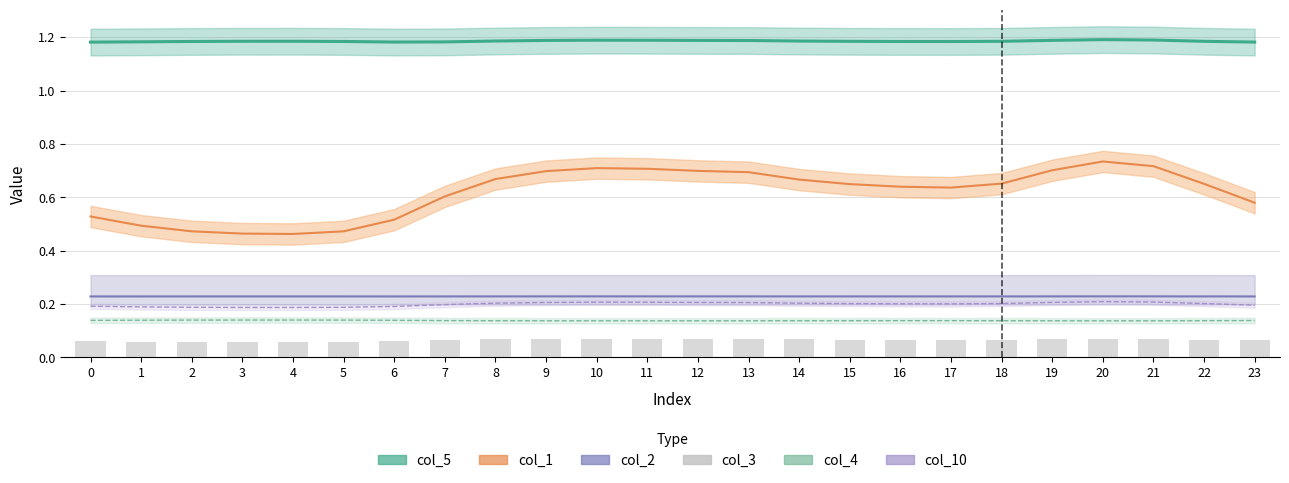

Reading right to left, extract all data points from this chart.

col_5: 1.2	1.2	1.2	1.2	1.2	1.2	1.2	1.2	1.2	1.2	1.2	1.2	1.2	1.2	1.2	1.2	1.2	1.2	1.2	1.2	1.2	1.2	1.2	1.2
col_1: 0.6	0.7	0.7	0.7	0.7	0.7	0.6	0.6	0.6	0.7	0.7	0.7	0.7	0.7	0.7	0.7	0.6	0.5	0.5	0.5	0.5	0.5	0.5	0.5
col_2: 0.2	0.2	0.2	0.2	0.2	0.2	0.2	0.2	0.2	0.2	0.2	0.2	0.2	0.2	0.2	0.2	0.2	0.2	0.2	0.2	0.2	0.2	0.2	0.2
col_4: 0.1	0.1	0.1	0.1	0.1	0.1	0.1	0.1	0.1	0.1	0.1	0.1	0.1	0.1	0.1	0.1	0.1	0.1	0.1	0.1	0.1	0.1	0.1	0.1
col_10: 0.2	0.2	0.2	0.2	0.2	0.2	0.2	0.2	0.2	0.2	0.2	0.2	0.2	0.2	0.2	0.2	0.2	0.2	0.2	0.2	0.2	0.2	0.2	0.2
col_3: 0.1	0.1	0.1	0.1	0.1	0.1	0.1	0.1	0.1	0.1	0.1	0.1	0.1	0.1	0.1	0.1	0.1	0.1	0.1	0.1	0.1	0.1	0.1	0.1